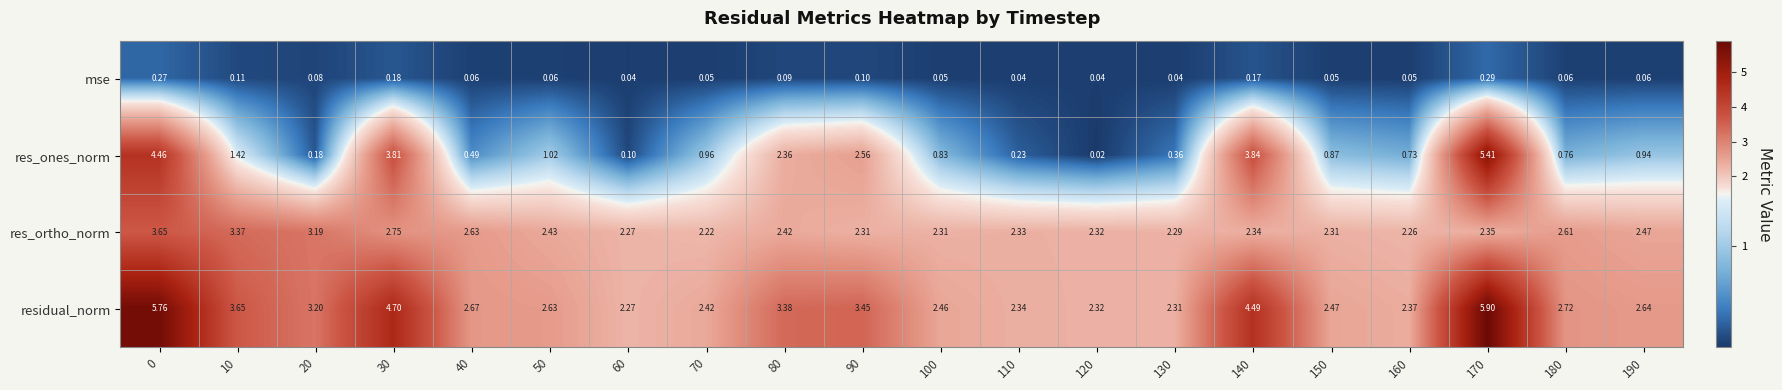

At 150, list the series in order from largest to smallest.

residual_norm, res_ortho_norm, res_ones_norm, mse